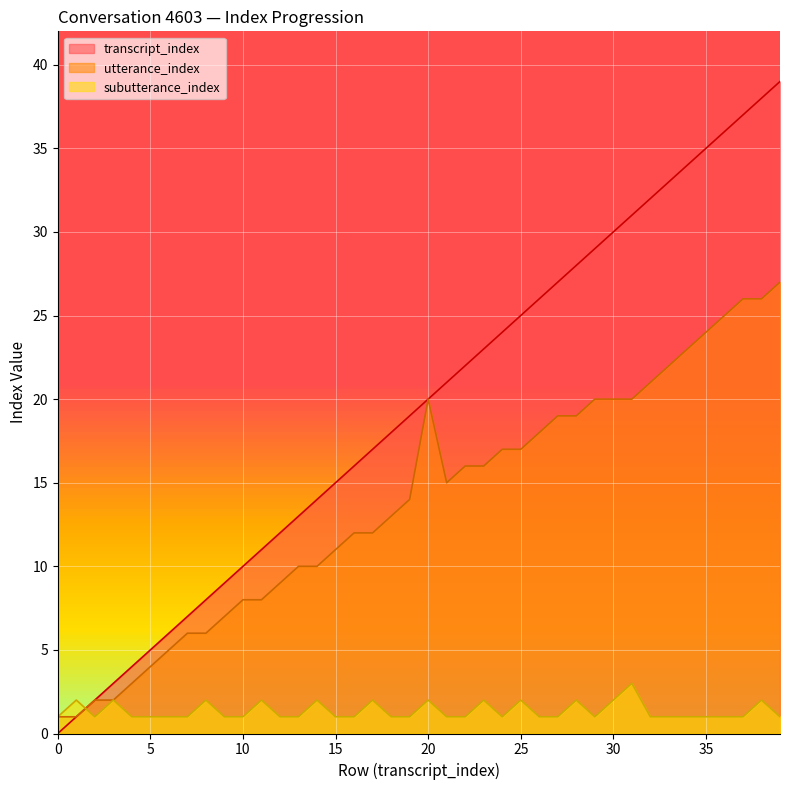

True or false: transcript_index has a value of 15 at 15.

True